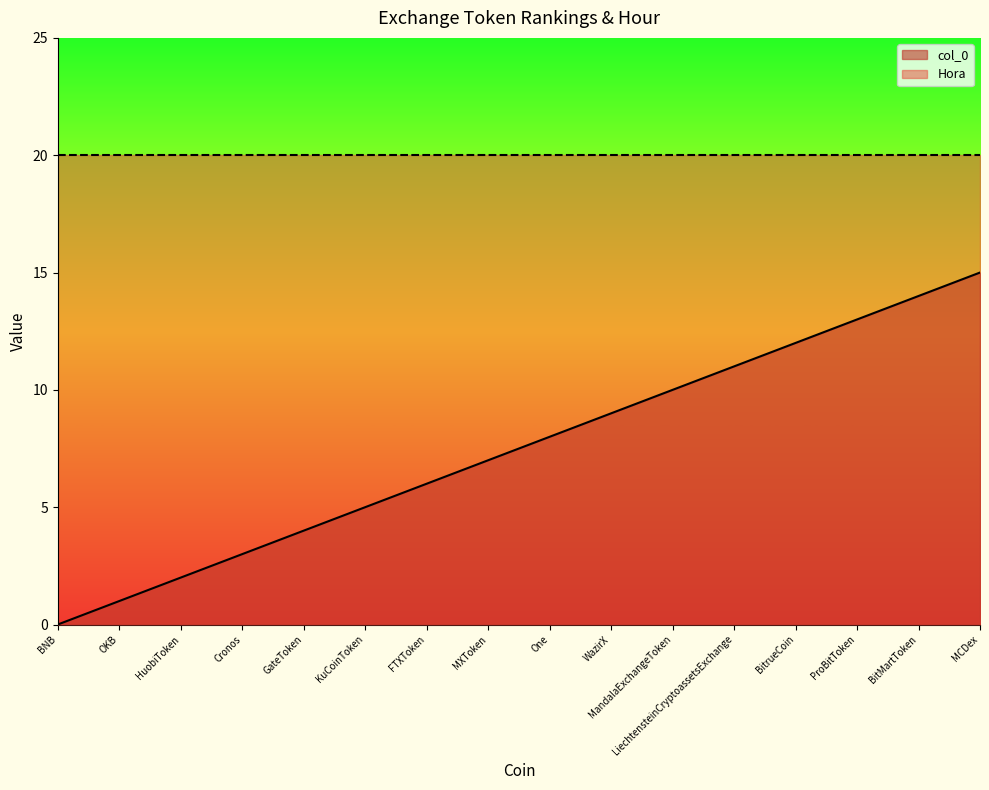

List the labels in order of value, largest first.

MCDex, BitMartToken, ProBitToken, BitrueCoin, LiechtensteinCryptoassetsExchange, MandalaExchangeToken, WazirX, One, MXToken, FTXToken, KuCoinToken, GateToken, Cronos, HuobiToken, OKB, BNB